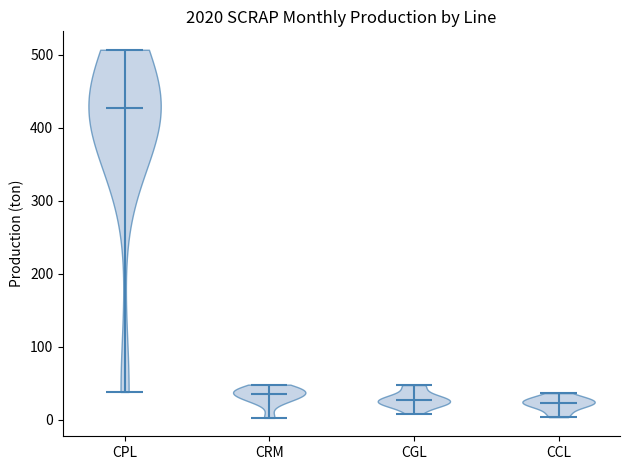

Reading left to right, read every violin against the y-axis: where its median line is, and the lowest and highest points it reaches. The values are not printed on the chart, so give them approximately, as read against the axis.

CPL: median line 430, lowest point 40, highest point 510
CRM: median line 40, lowest point 0, highest point 50
CGL: median line 30, lowest point 10, highest point 50
CCL: median line 20, lowest point 0, highest point 40